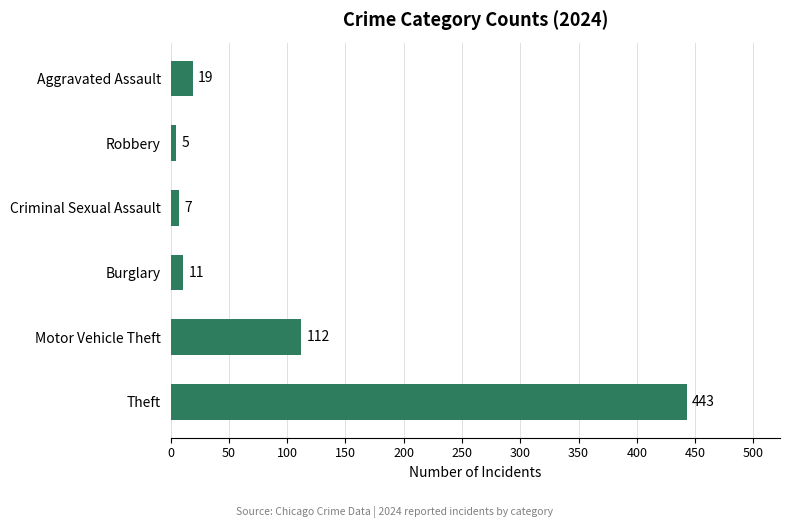

Reading top to bottom, transcribe all the data shown in this chart.

19	5	7	11	112	443